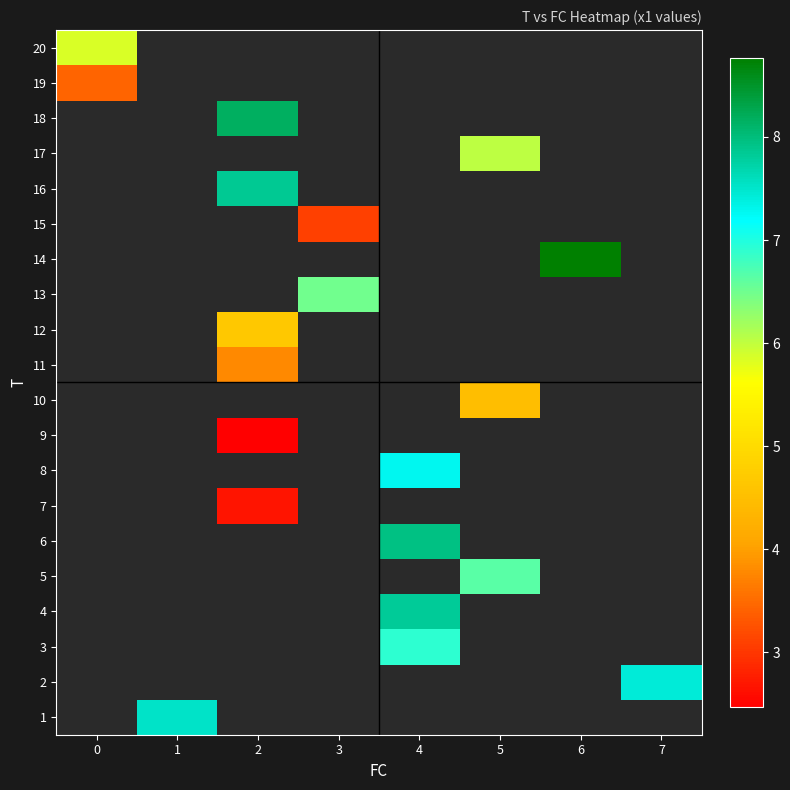

Count the number of data series in this chart.

20